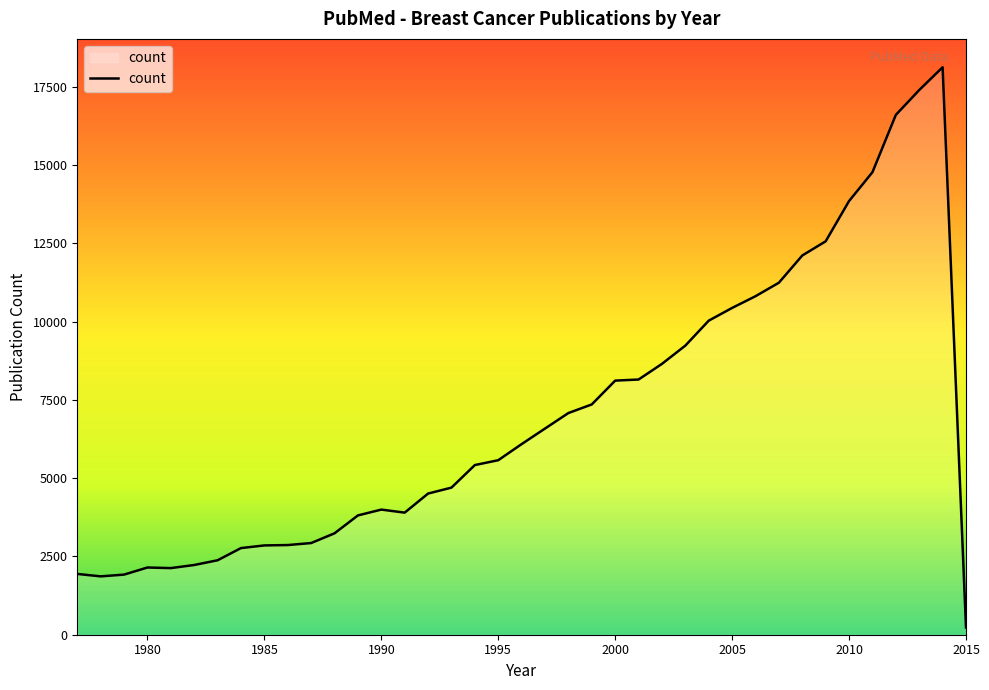

Count the number of data series in this chart.

1